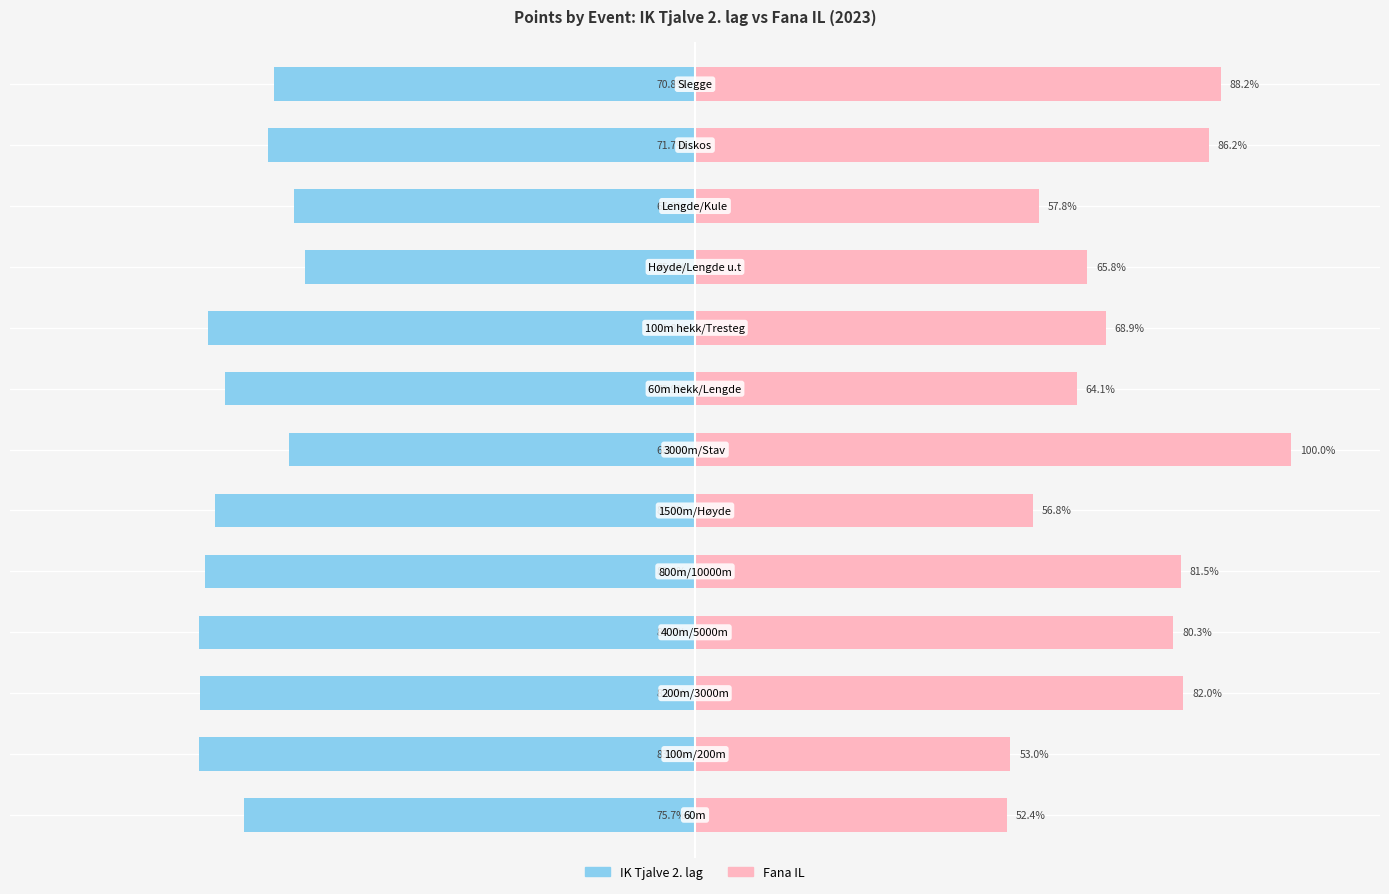

Which series changed the most between 2 and 8?

Fana IL